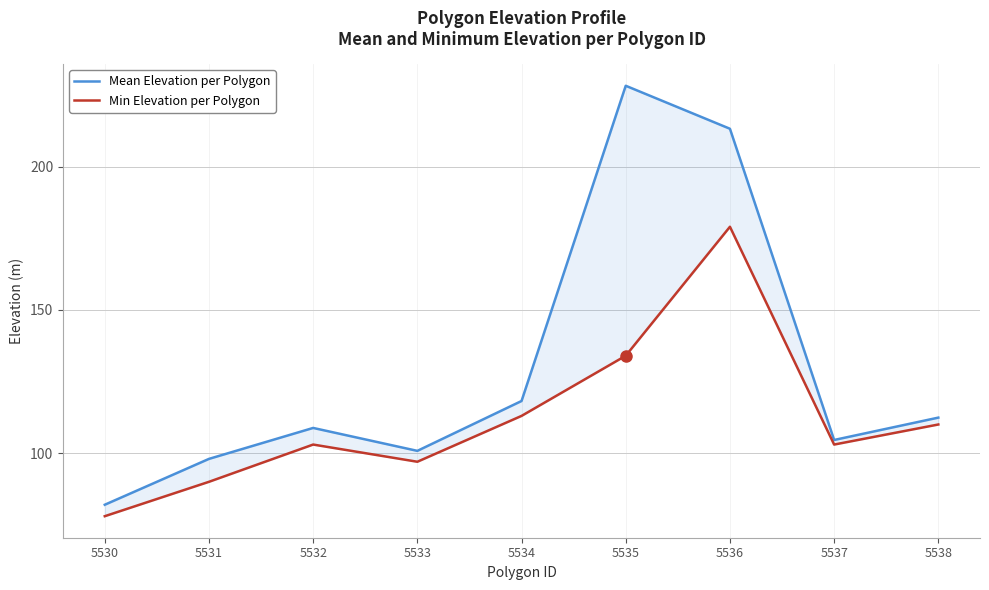

How many data points does each series have?

9